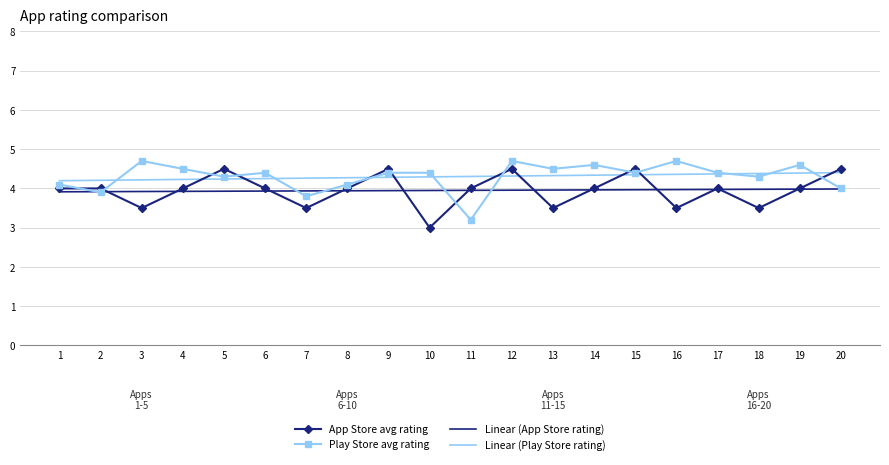

At which label is Play Store avg rating closest to 3?

11